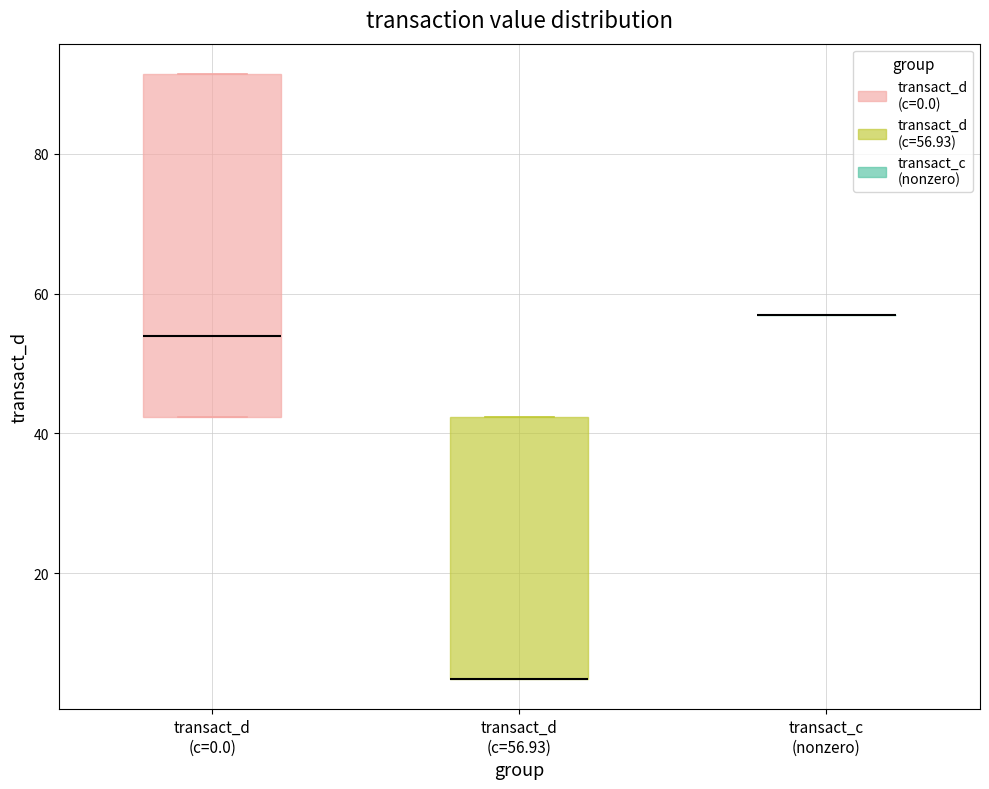

Reading left to right, read every box against the y-axis: the position of its median line, the range the box covers, and the ends of its whiskers. The values are not printed on the chart, so give them approximately, as read against the axis.

transact_d (c=0.0): median 54, box 42 to 92, whiskers 42 to 92
transact_d (c=56.93): median 4 (drawn on the box's lower edge), box 4 to 42, whiskers 4 to 42
transact_c (nonzero): box collapsed to a line at 56, whiskers 56 to 56